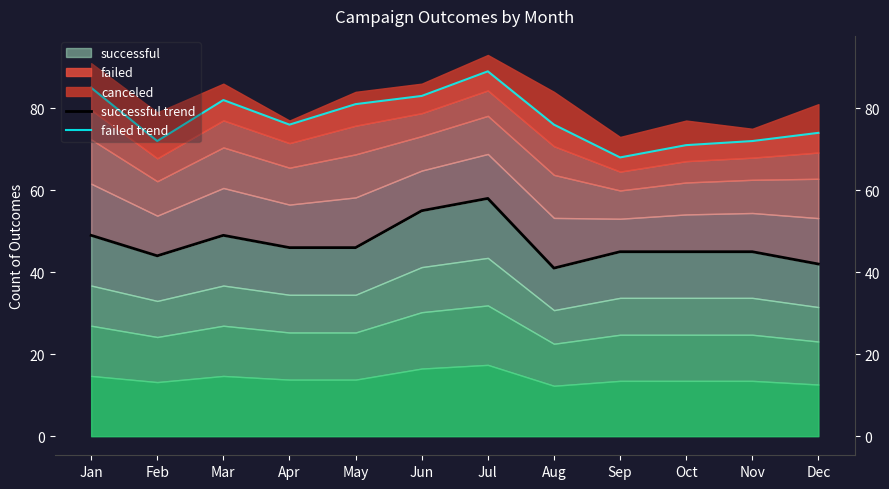

What is the difference between the highest and lowest values at May?

35